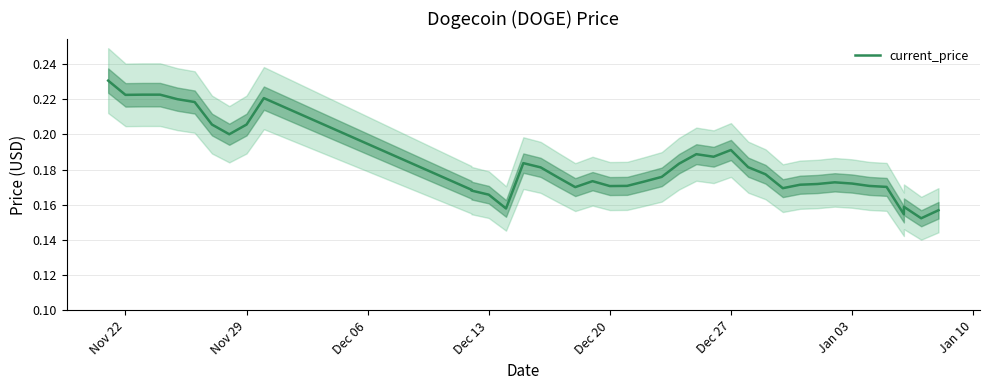

Count the values in the range 0 to 1.

40